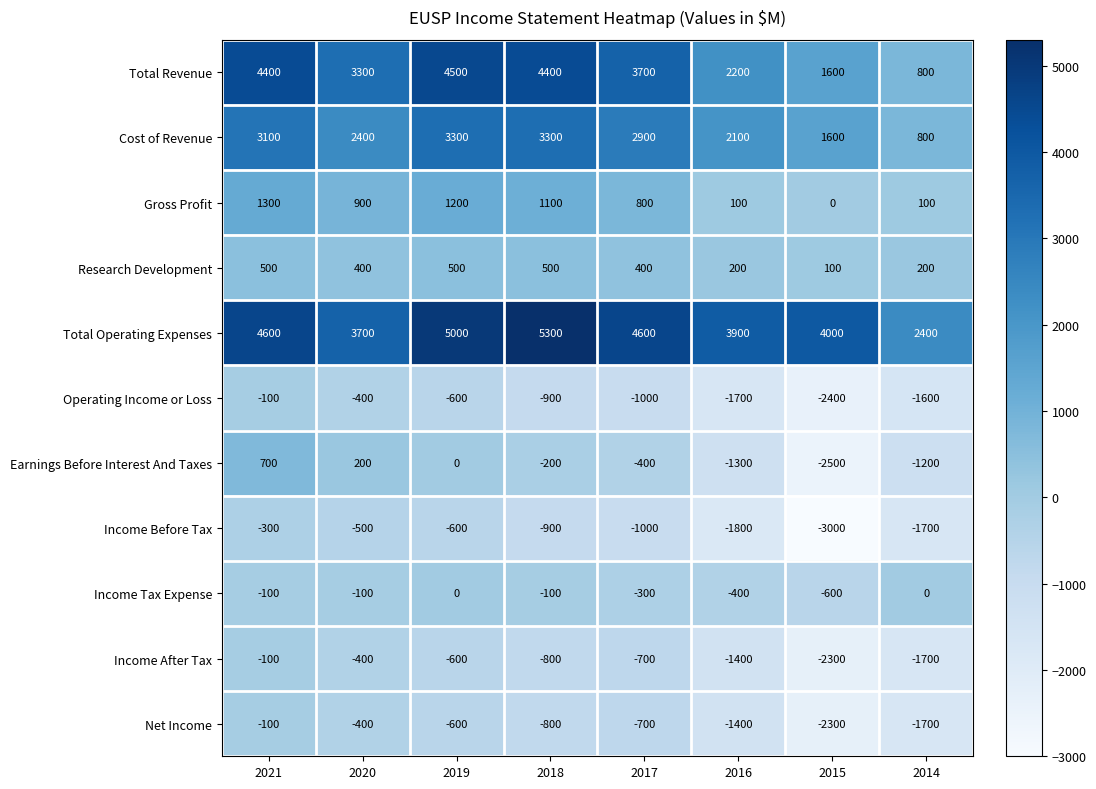

The Income After Tax series shows -384 at 2019. True or false?

False